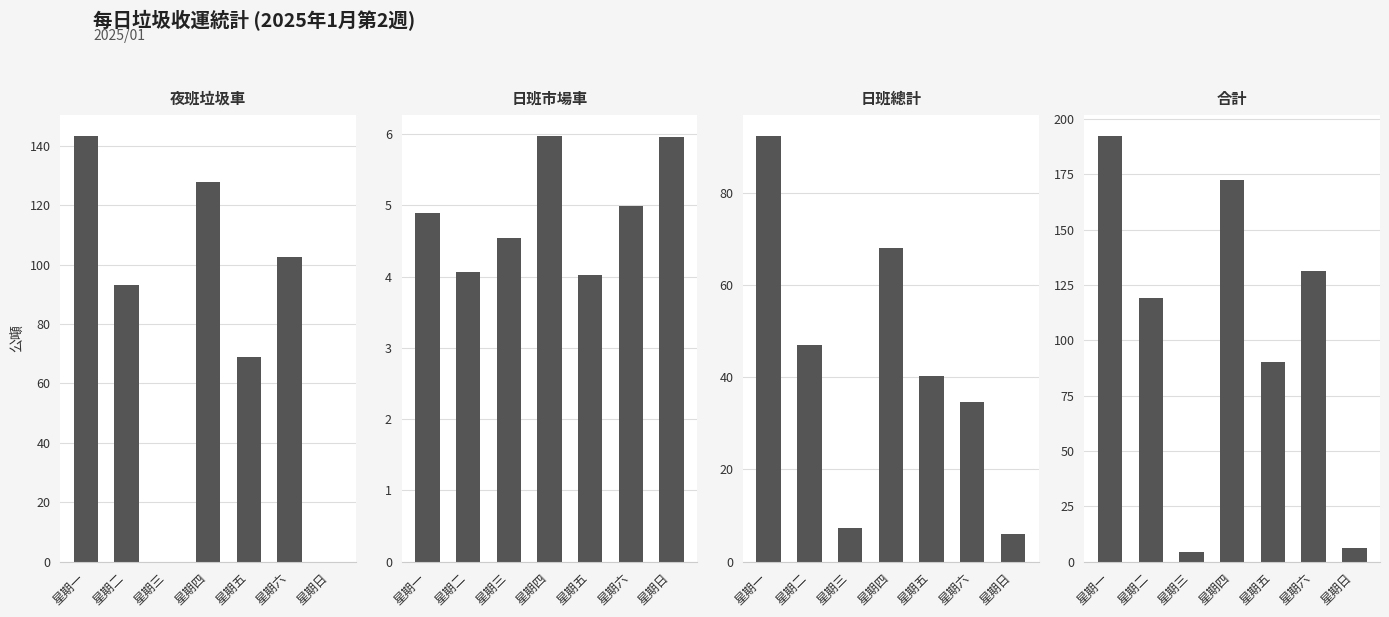

Between 星期六 and 星期三, which is larger?

星期六